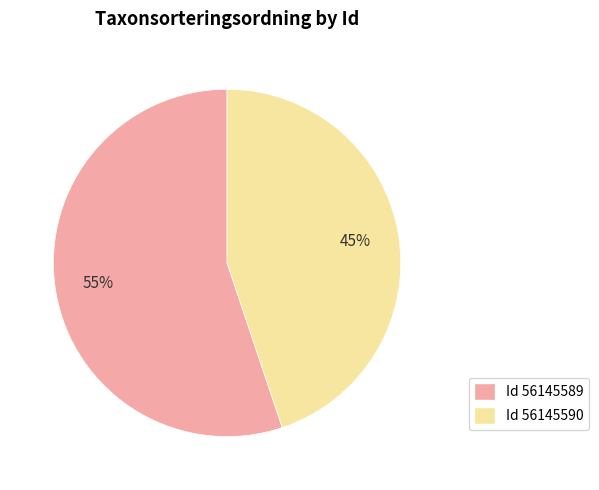

To the nearest percent, what is the difference between the largest and smallest slice percentages?

10%